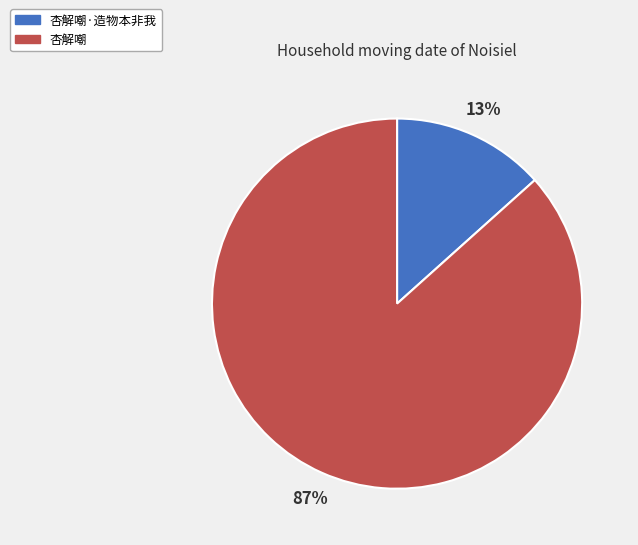

Is there any slice that represents more than half of the pie?

Yes